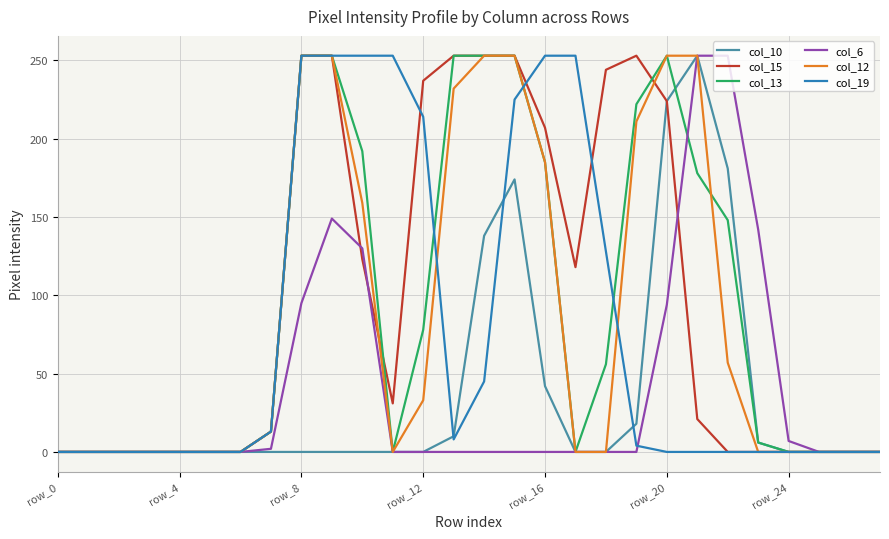

In col_10, how many points are higher than both neighbors (excluding endpoints)?

2